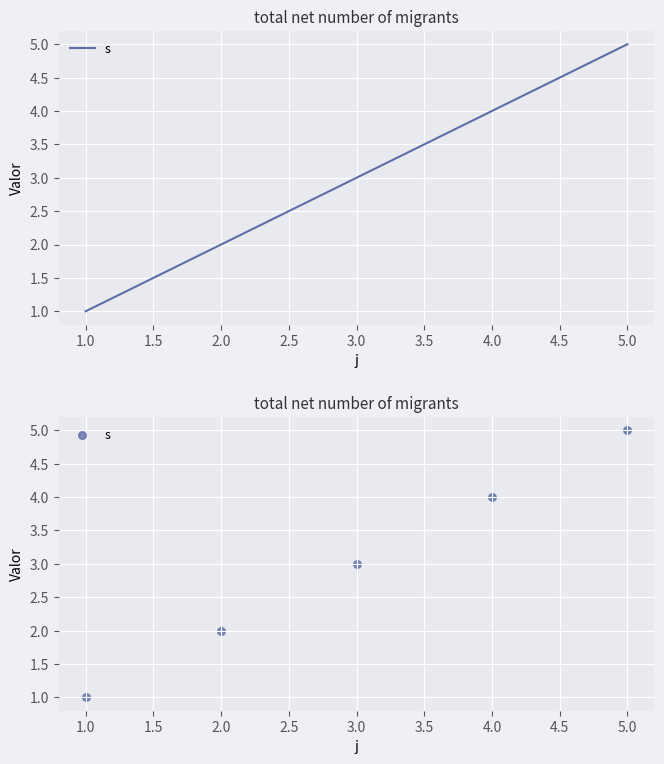

Between 3.0 and 1.0, which is larger?

3.0